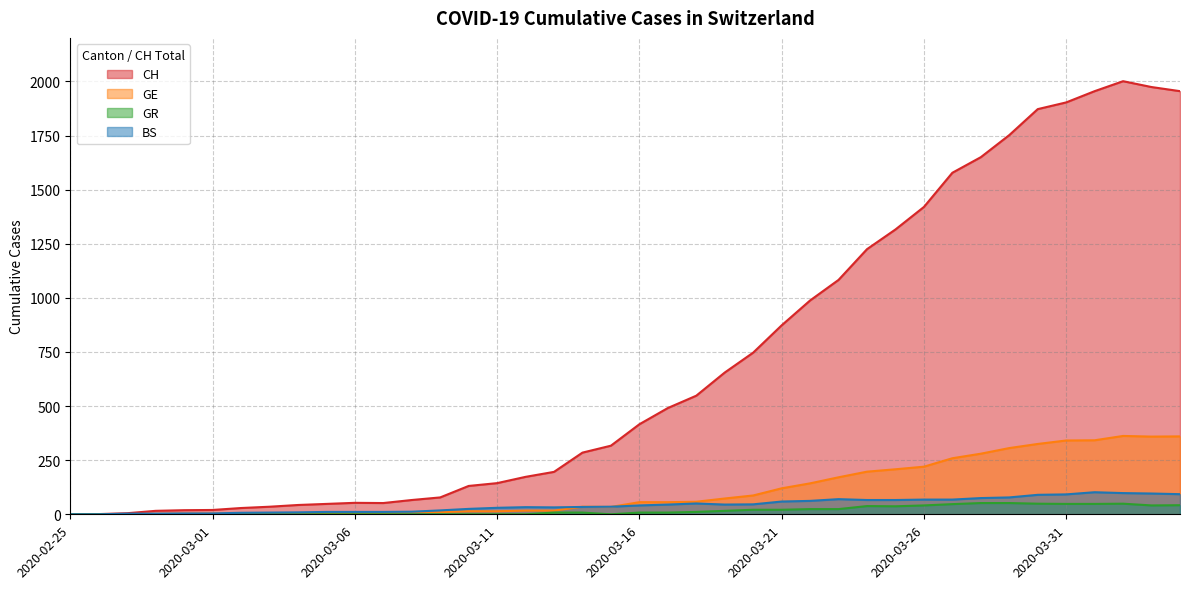

True or false: GR and BS cross at least once.

False